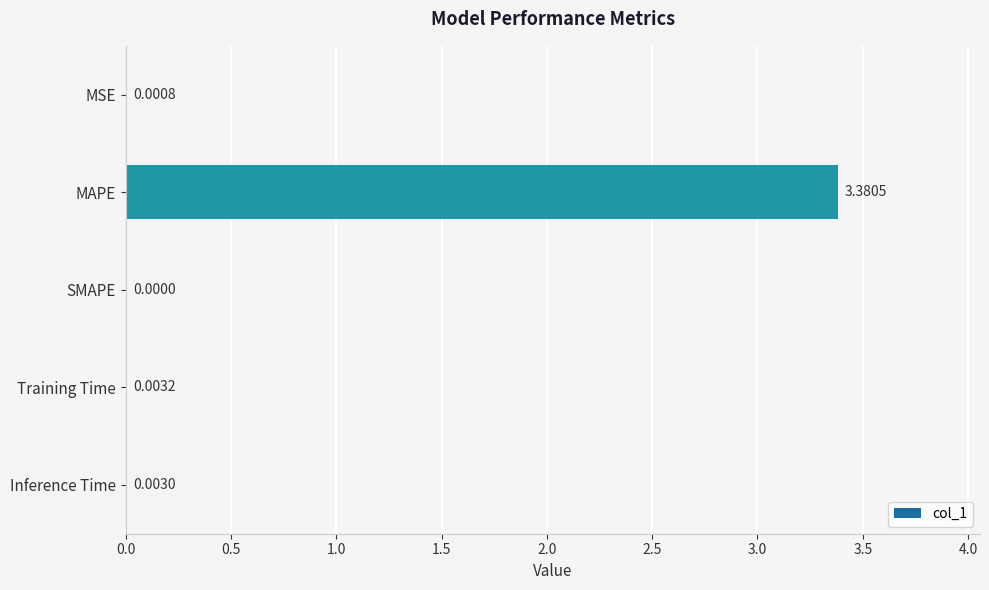

Are the bars horizontal?

Yes